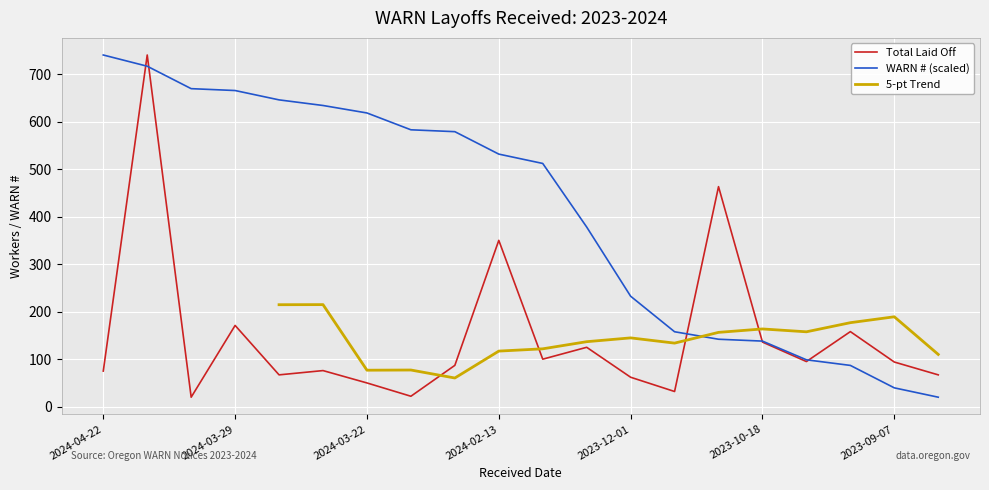

True or false: Total Laid Off and WARN Number cross at least once.

True